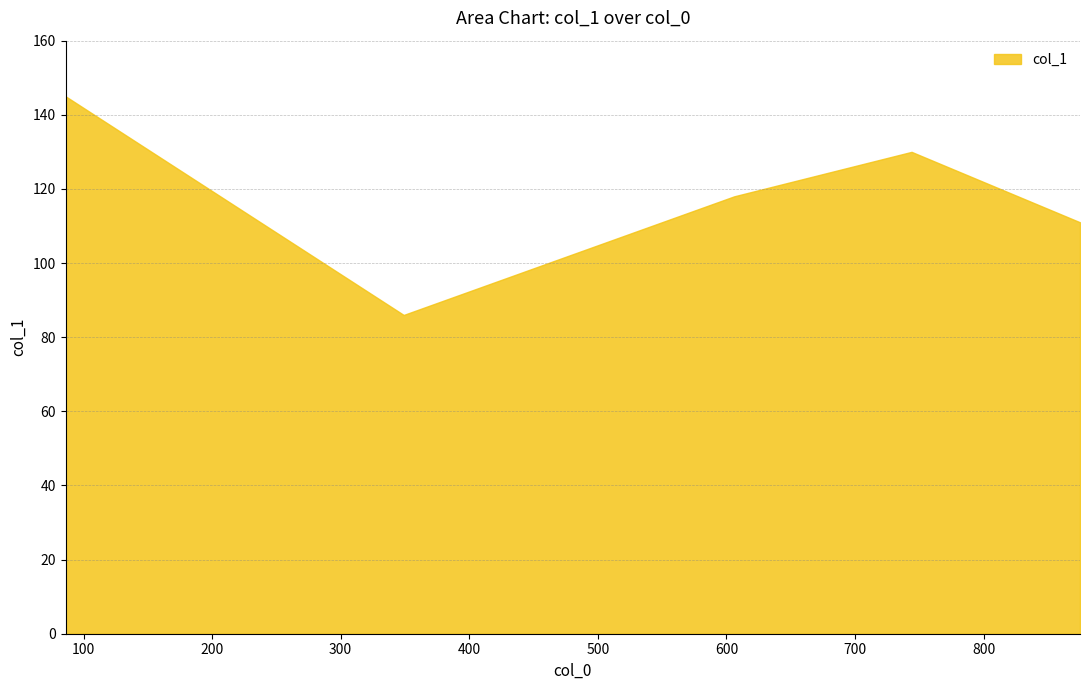

What is the maximum value shown in the chart?

145